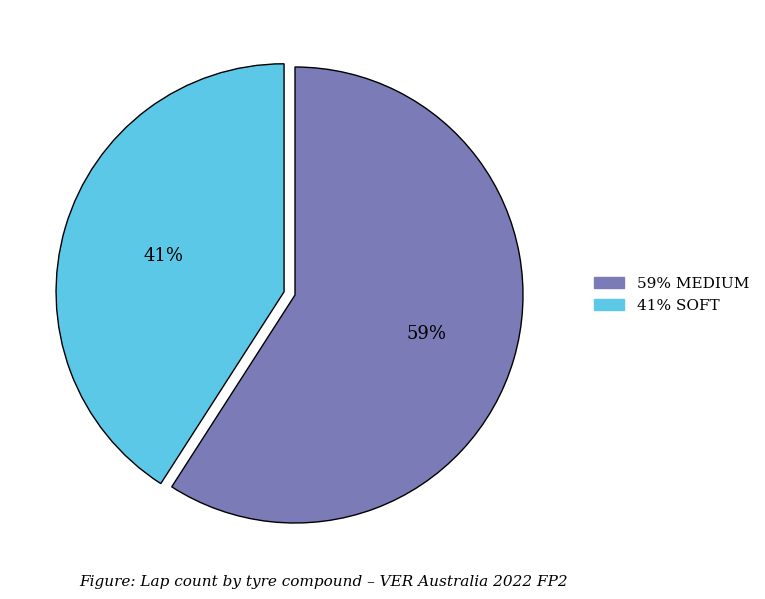

Is there a majority slice in this chart?

Yes